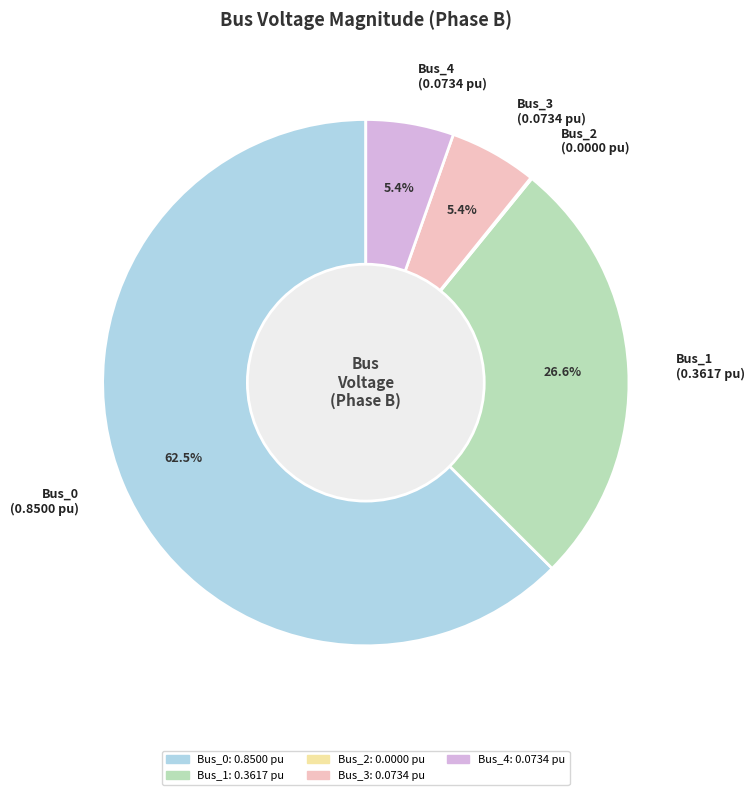

Which slice represents more than half of the pie?

Bus_0